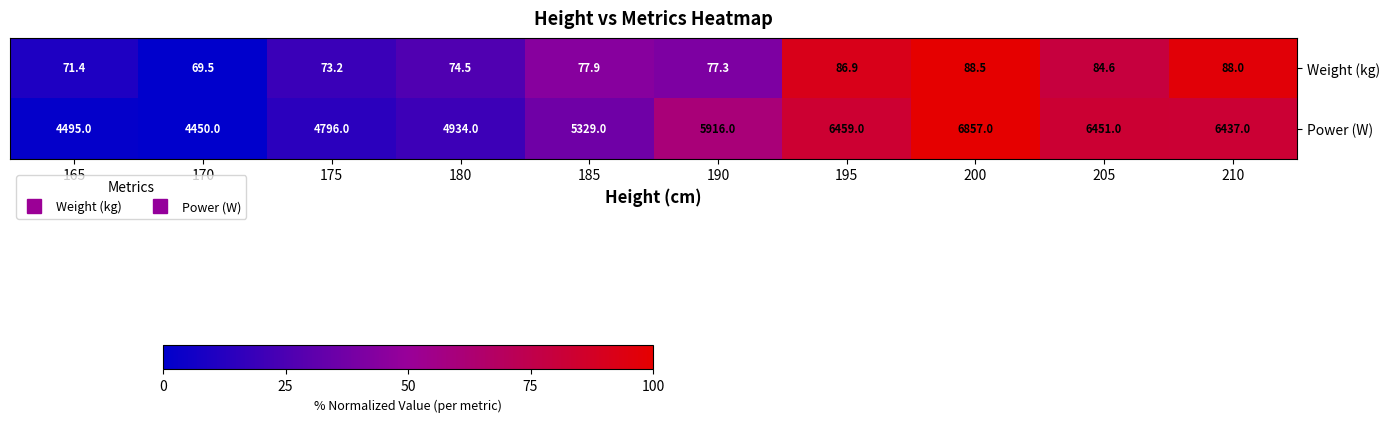

Between 195 and 200, which series saw the biggest shift?

Power (W)